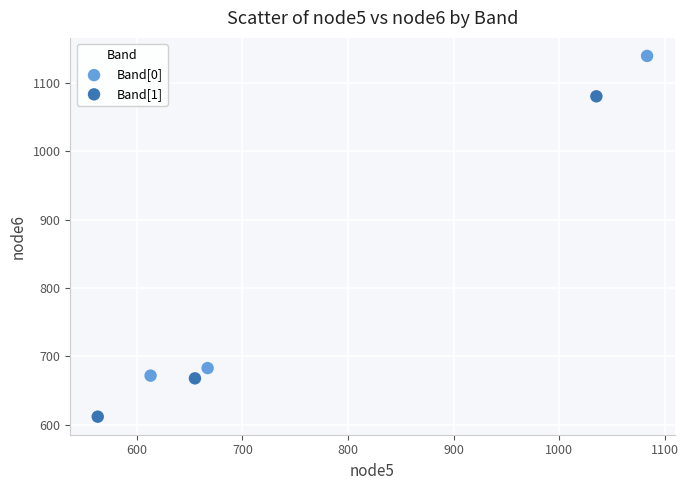

What are all the series names shown in the legend?

Band[0], Band[1]